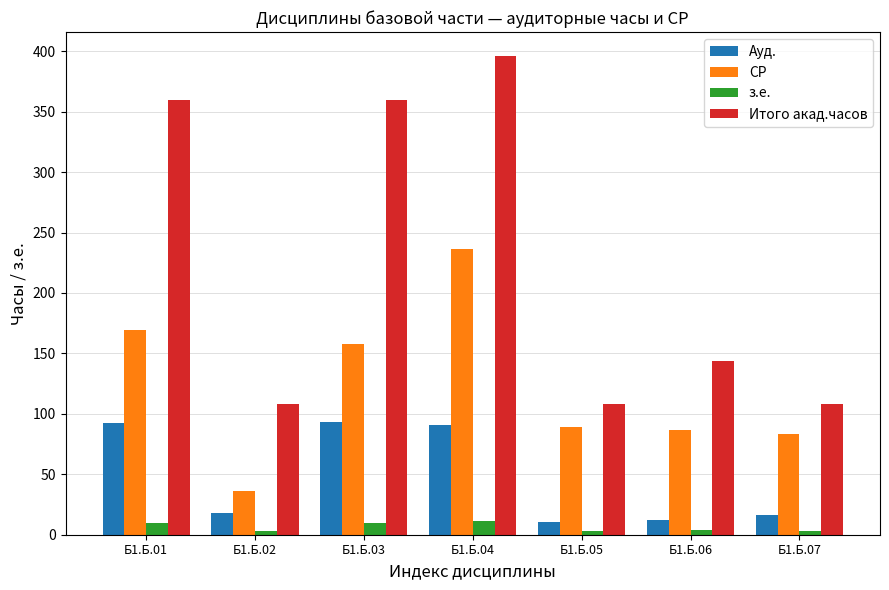

The value of Итого акад.часов at Б1.Б.04 is 396.0. True or false?

True